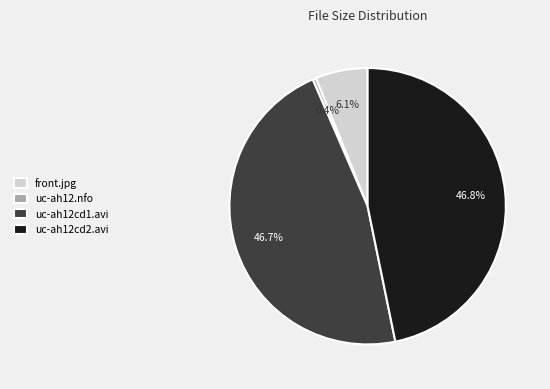

To the nearest percent, what is the combined percentage of uc-ah12cd2.avi and uc-ah12cd1.avi?

93%